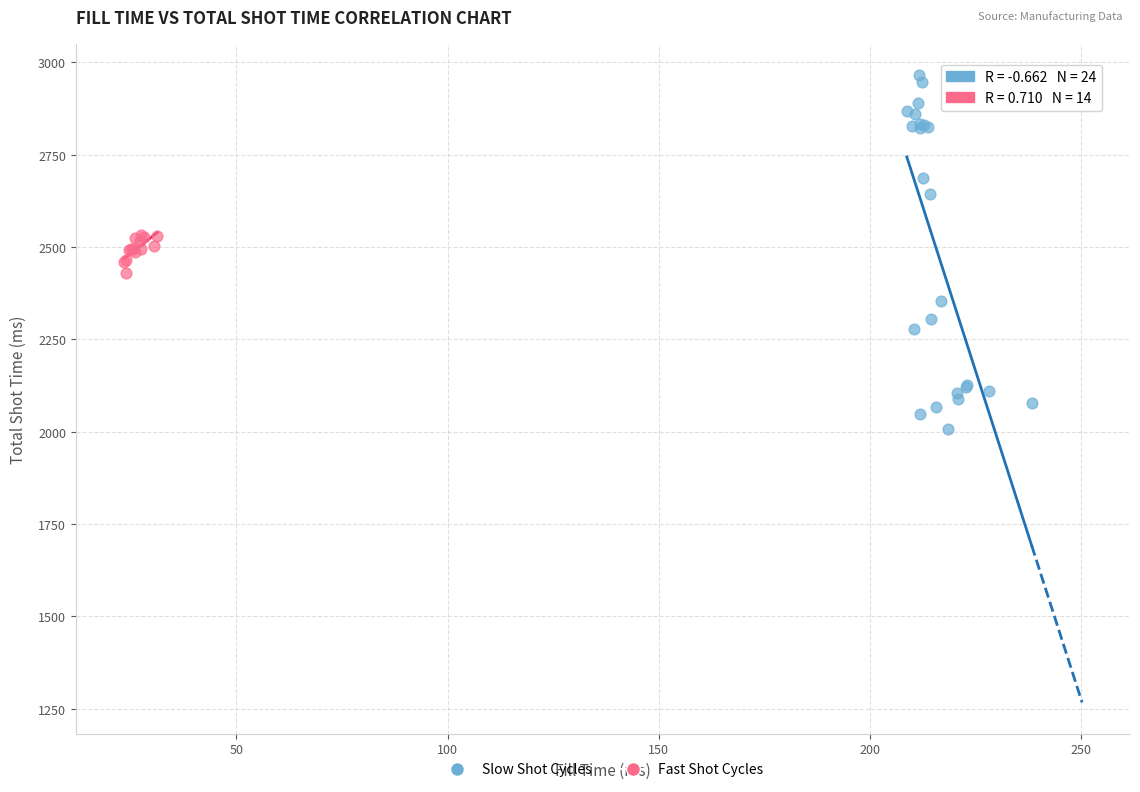

Which series has the widest spread of Y values?

Slow Shot Cycles